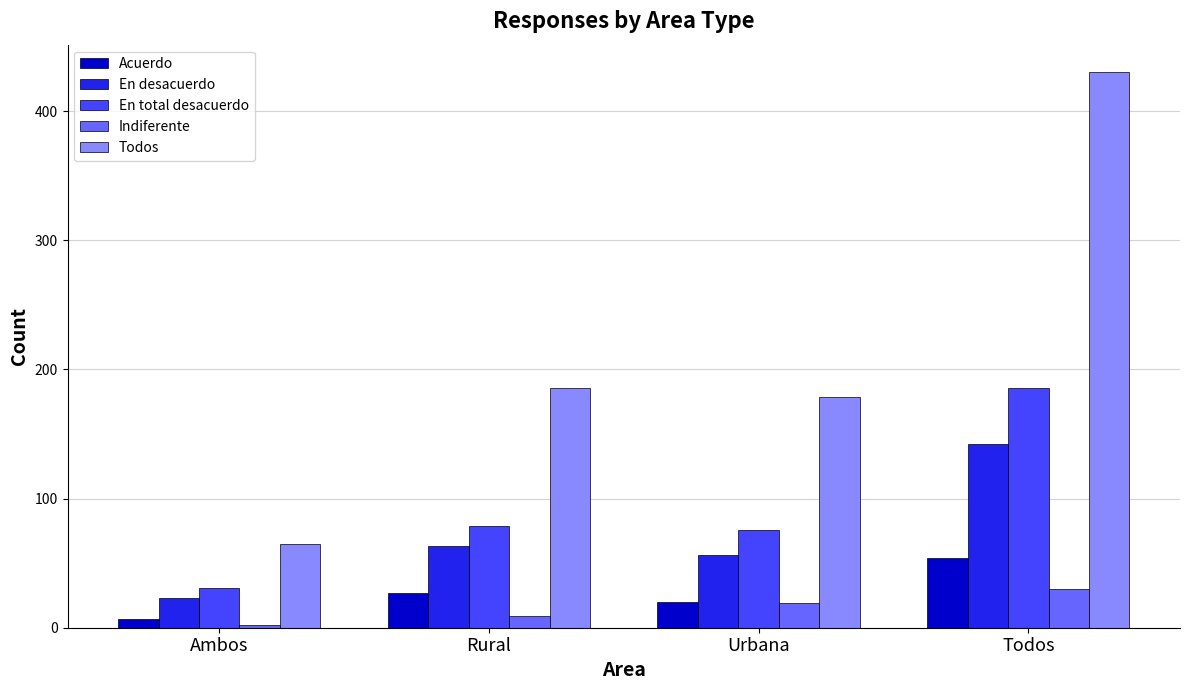

Reading left to right, transcribe all the data shown in this chart.

Acuerdo: Ambos=7	Rural=27	Urbana=20	Todos=54
En desacuerdo: Ambos=23	Rural=63	Urbana=56	Todos=142
En total desacuerdo: Ambos=31	Rural=79	Urbana=76	Todos=186
Indiferente: Ambos=2	Rural=9	Urbana=19	Todos=30
Todos: Ambos=65	Rural=186	Urbana=179	Todos=430